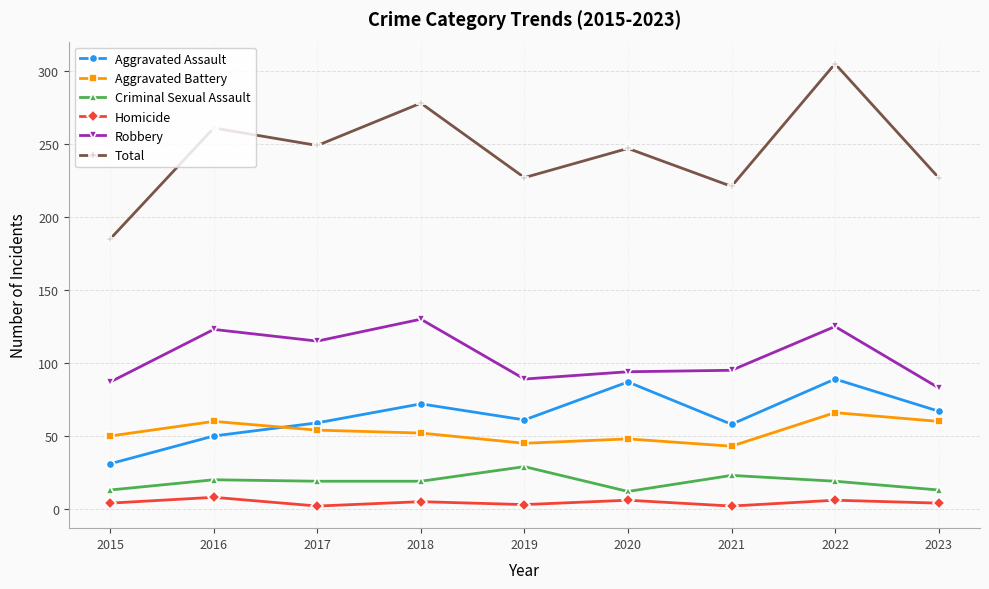

Rank the series at 2016 from lowest to highest value.

Homicide, Criminal Sexual Assault, Aggravated Assault, Aggravated Battery, Robbery, Total